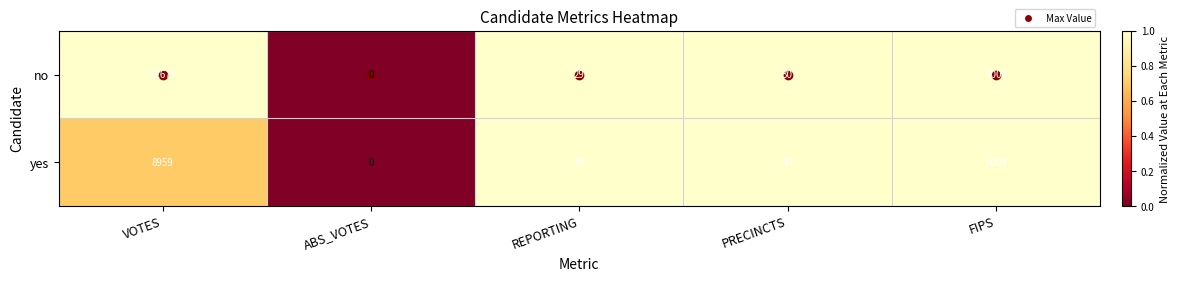

Rank the series by their maximum value, from lowest to highest.

yes, no